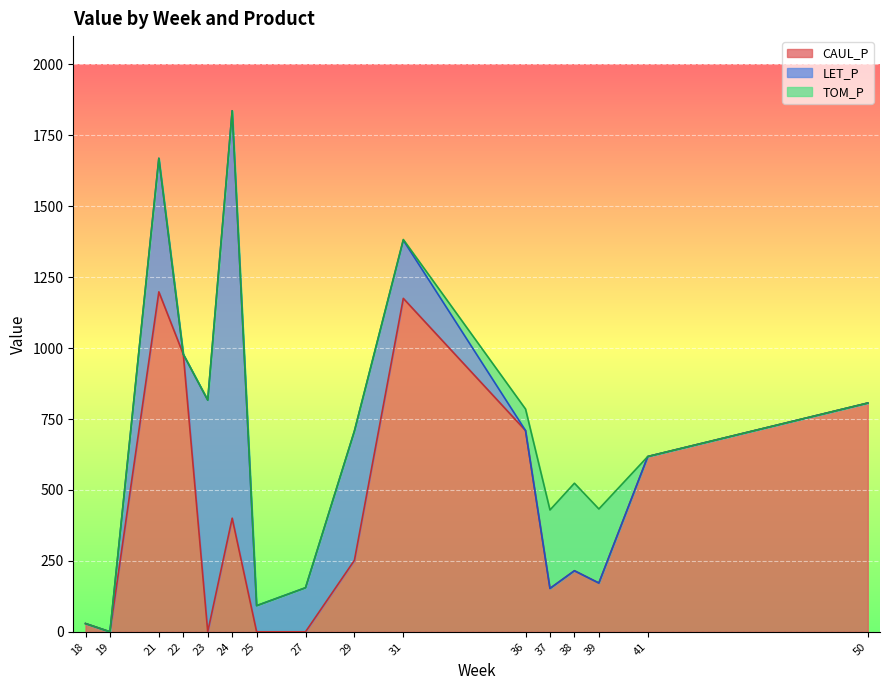

Reading left to right, extract all data points from this chart.

CAUL_P: 18=29.1	19=0.0	21=1198.4	22=978.5	23=0.0	24=400.6	25=0.0	27=0.0	29=252.1	31=1175.4	36=709.5	37=152.9	38=215.3	39=171.9	41=617.9	50=806.5
LET_P: 18=0.0	19=0.0	21=470.9	22=0.0	23=816.8	24=1436.4	25=92.1	27=155.4	29=455.7	31=205.0	36=0.0	37=0.0	38=0.0	39=0.0	41=0.0	50=0.0
TOM_P: 18=0.0	19=0.0	21=0.0	22=0.0	23=0.0	24=0.0	25=0.0	27=0.0	29=0.0	31=2.5	36=75.8	37=276.6	38=308.6	39=261.1	41=0.0	50=0.0